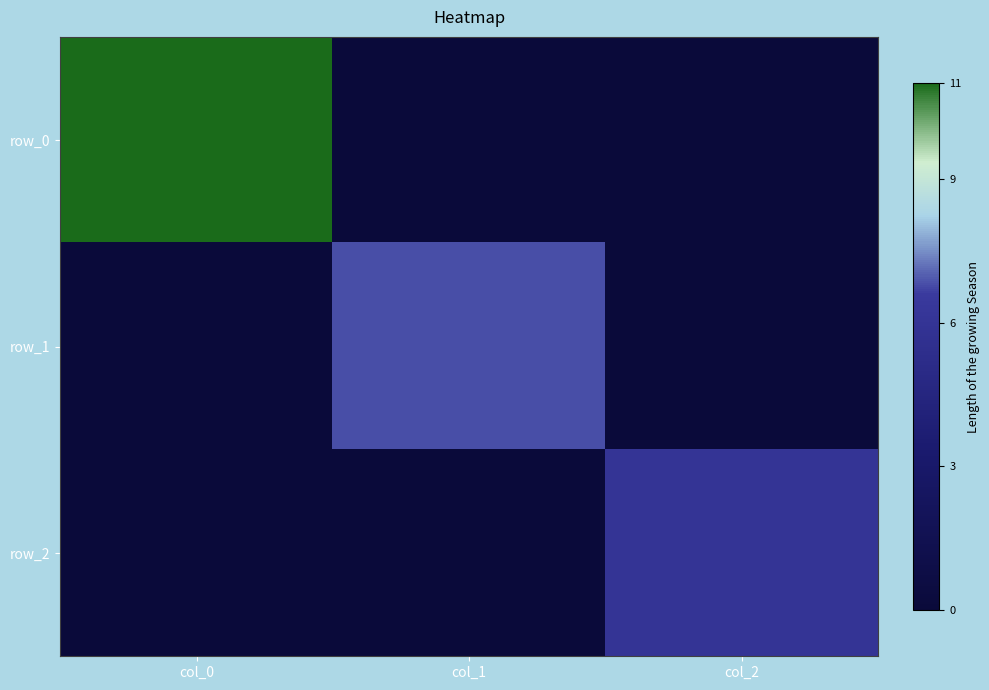

What is the difference between the row_1 values at col_2 and col_1?

6.8